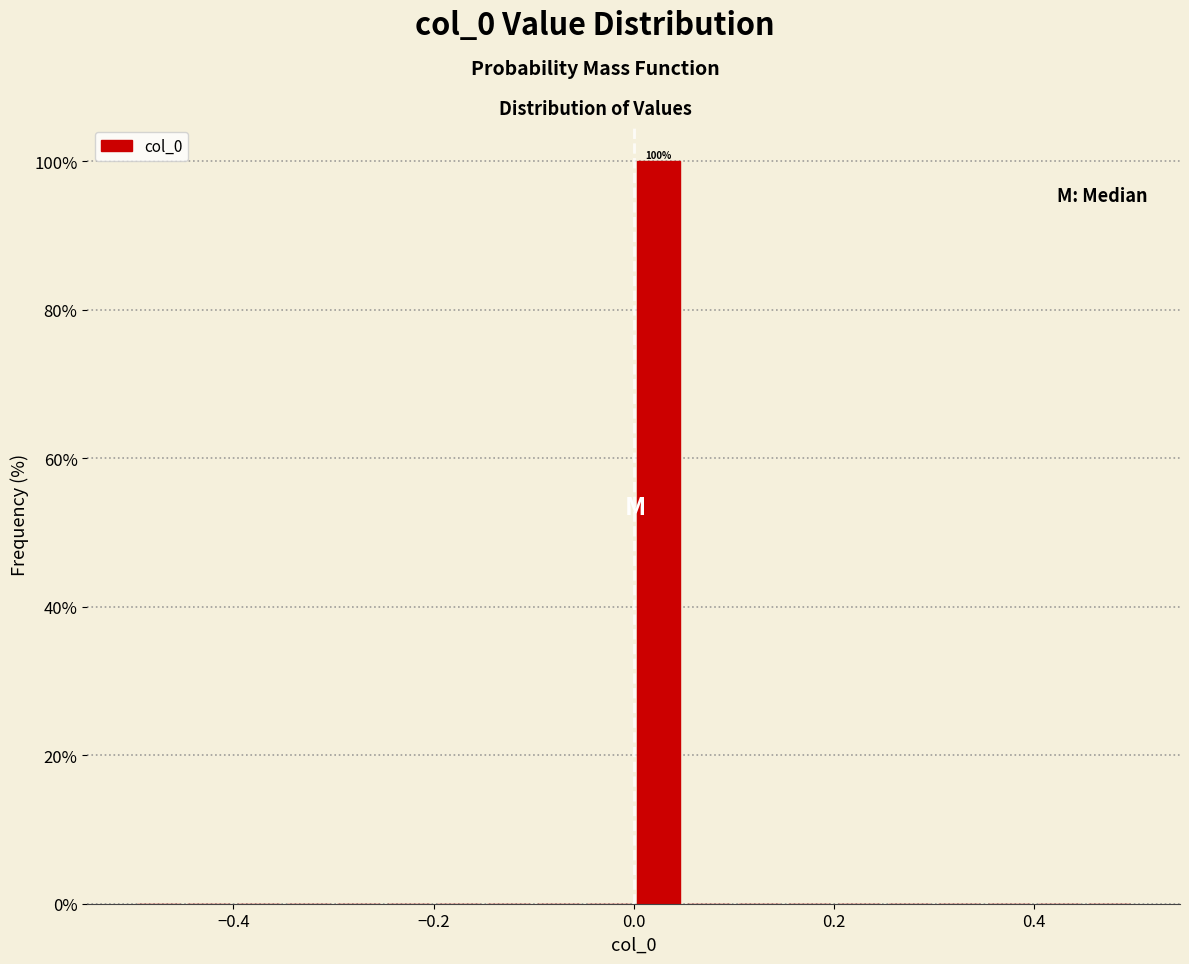

Around what value on the x-axis is the tallest bar? Give the approximate position of its centre, as read against the axis.

0.02